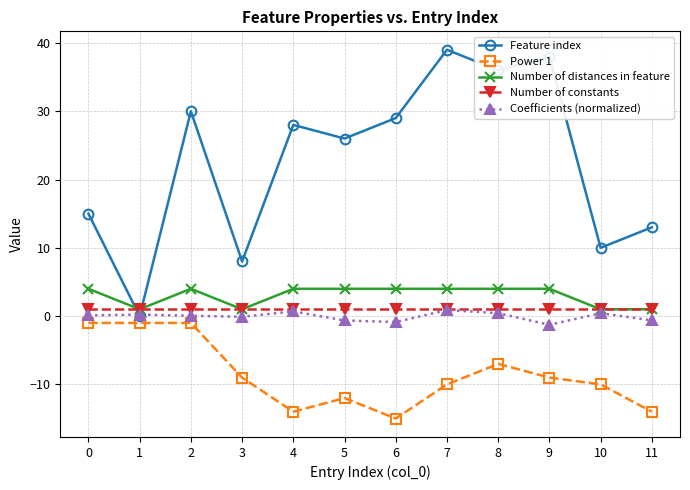

Is it true that Coefficients (normalized) equals 0.9 at 7?

True